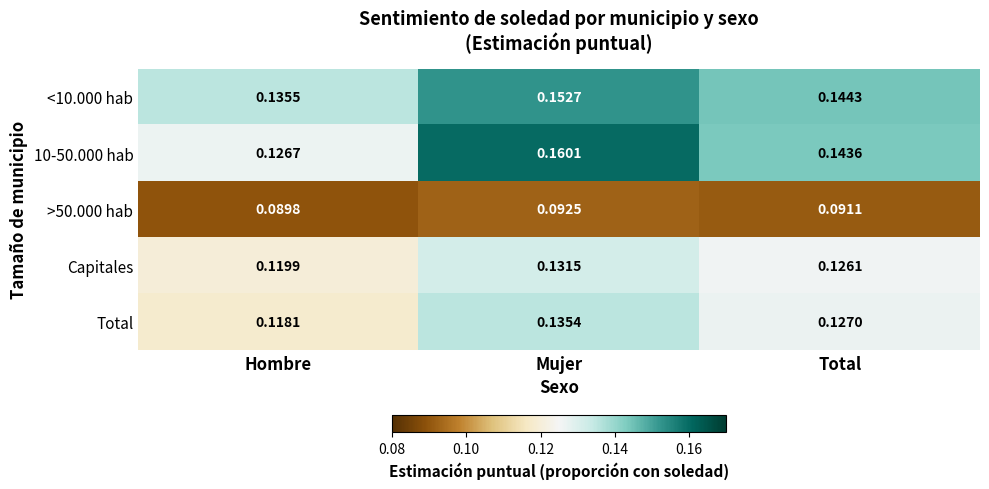

What is the total value across all series at Mujer?

0.7